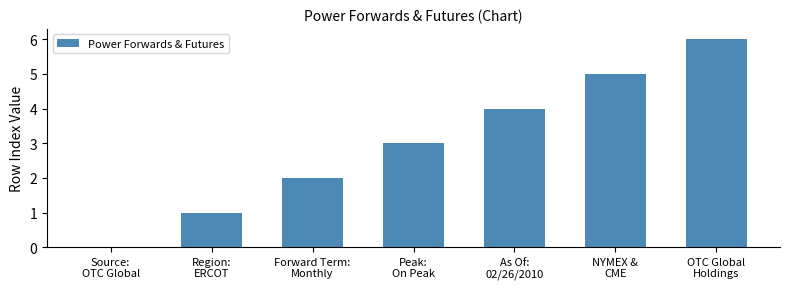

Reading left to right, transcribe all the data shown in this chart.

0	1	2	3	4	5	6